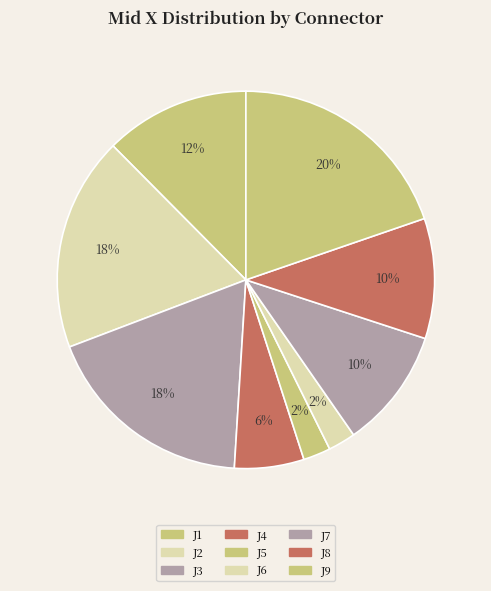

What percentage is the J9 slice, to the nearest percent?

20%